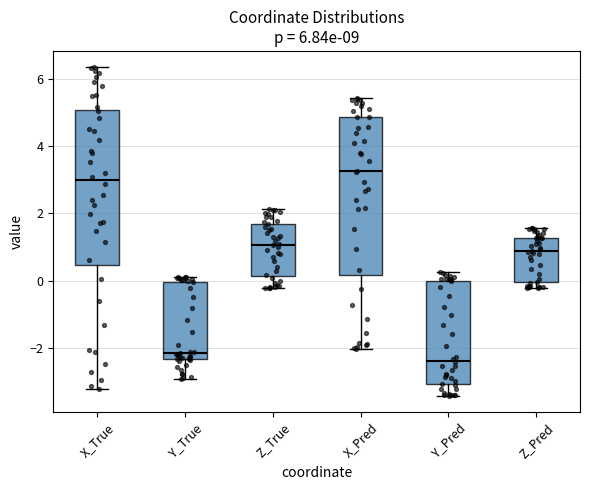

Which box's median line is the highest?

X_Pred